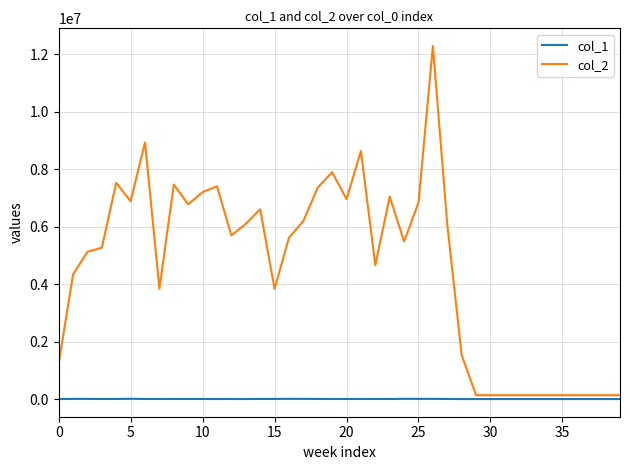

List the series in order of their overall mean, highest first.

col_2, col_1